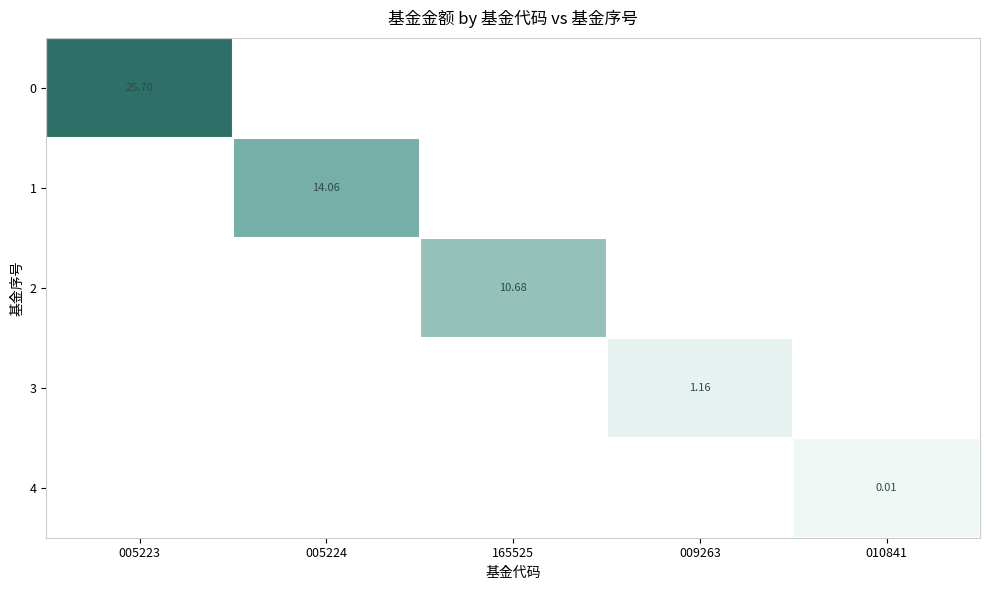

True or false: 3 has a value of 0.0 at 010841.

True